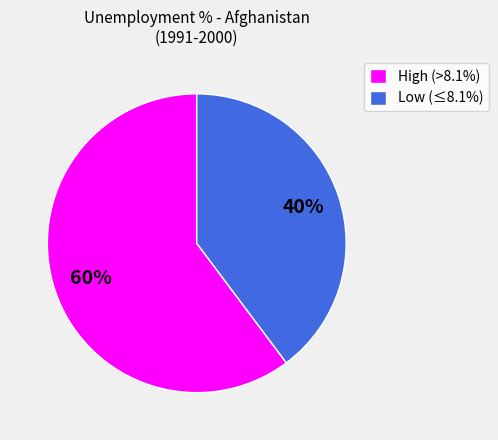

What is the ratio of the value at High (>8.1%) to the value at Low (≤8.1%)?

1.5